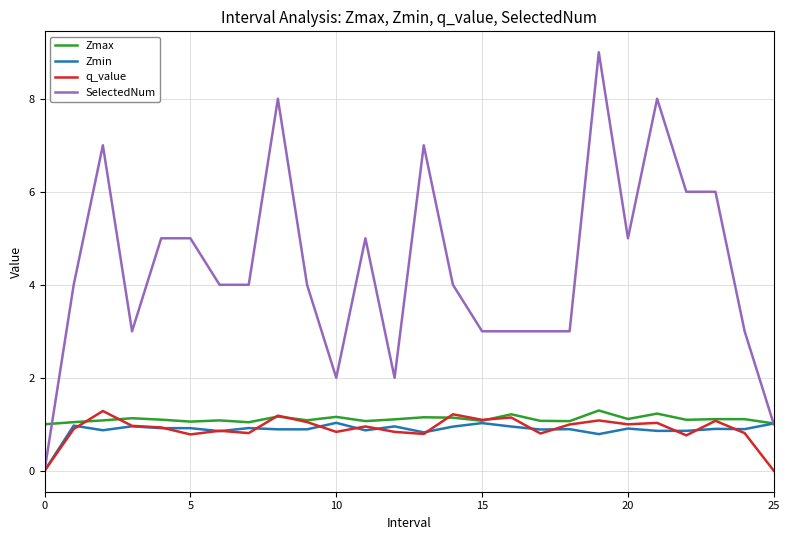

Which series has the widest spread of values?

SelectedNum